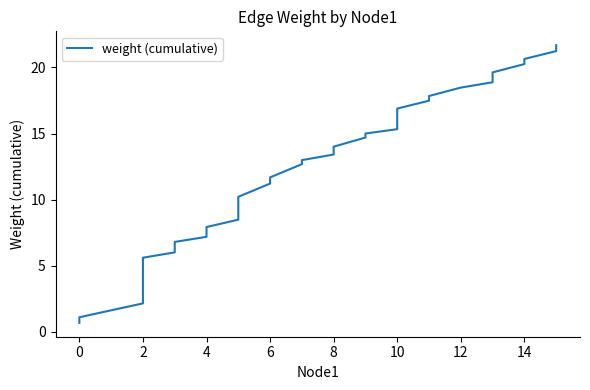

Is it true that the value at 10 is 27.0?

False